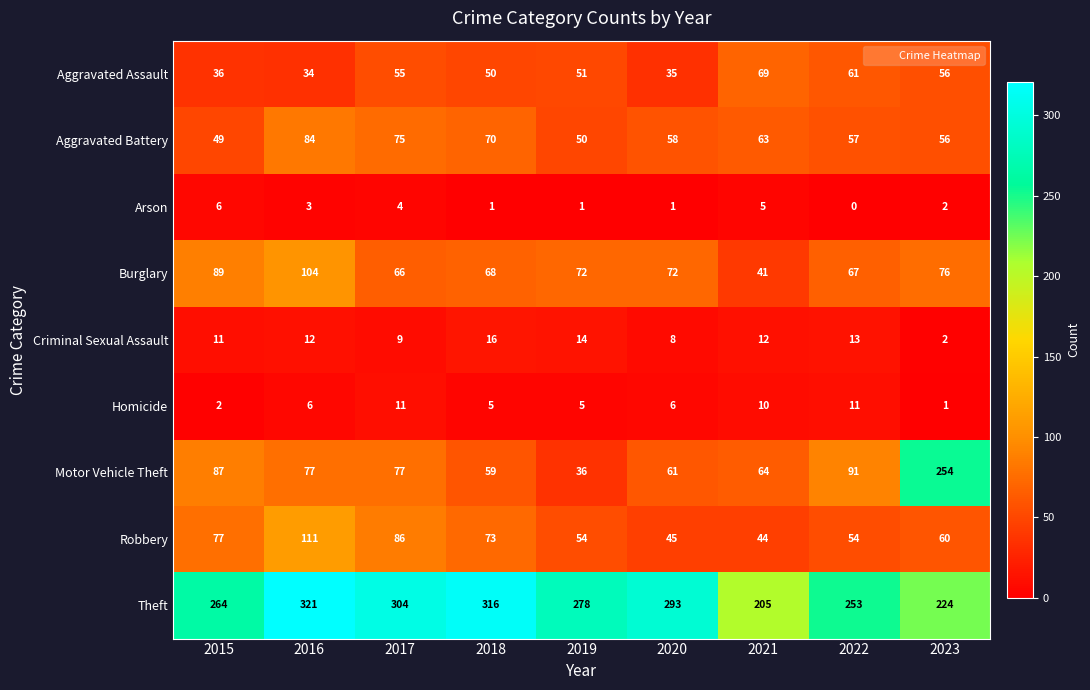

Rank the series by their maximum value, from lowest to highest.

Arson, Homicide, Criminal Sexual Assault, Aggravated Assault, Aggravated Battery, Burglary, Robbery, Motor Vehicle Theft, Theft